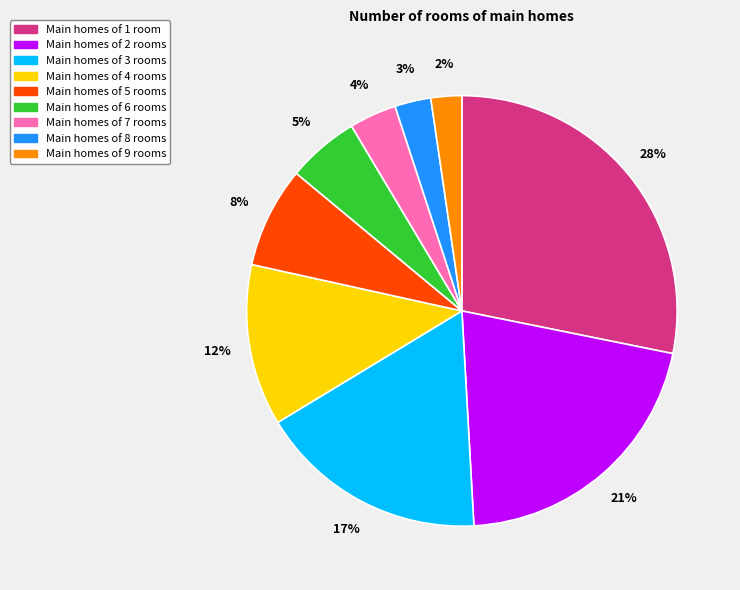

Does Main homes of 3 rooms represent more than half of the total?

No